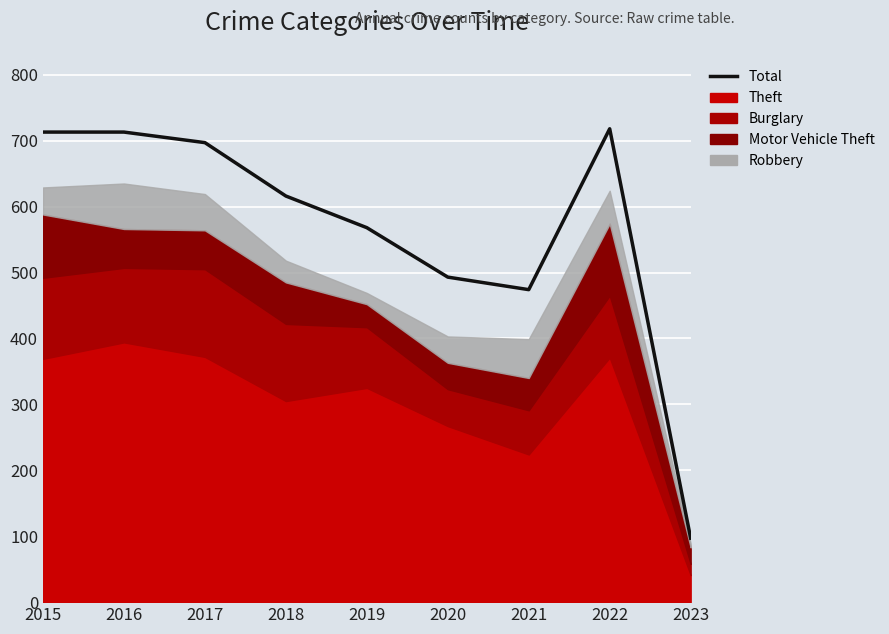

How many lines are shown in the chart?

1